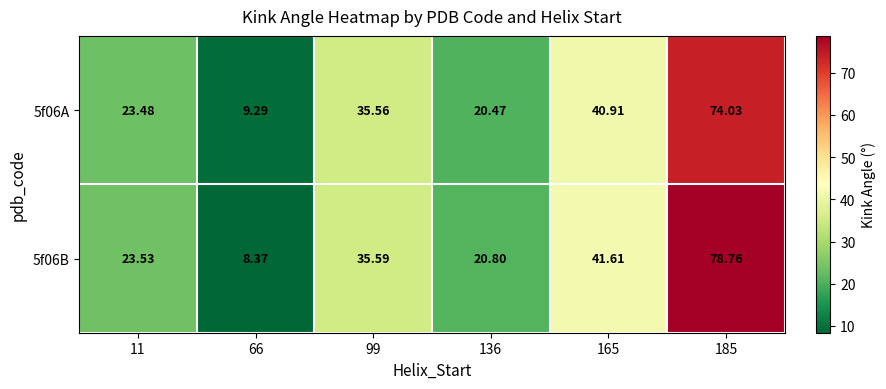

Is the value of 5f06B at 11 greater than the value of 5f06A at 99?

No